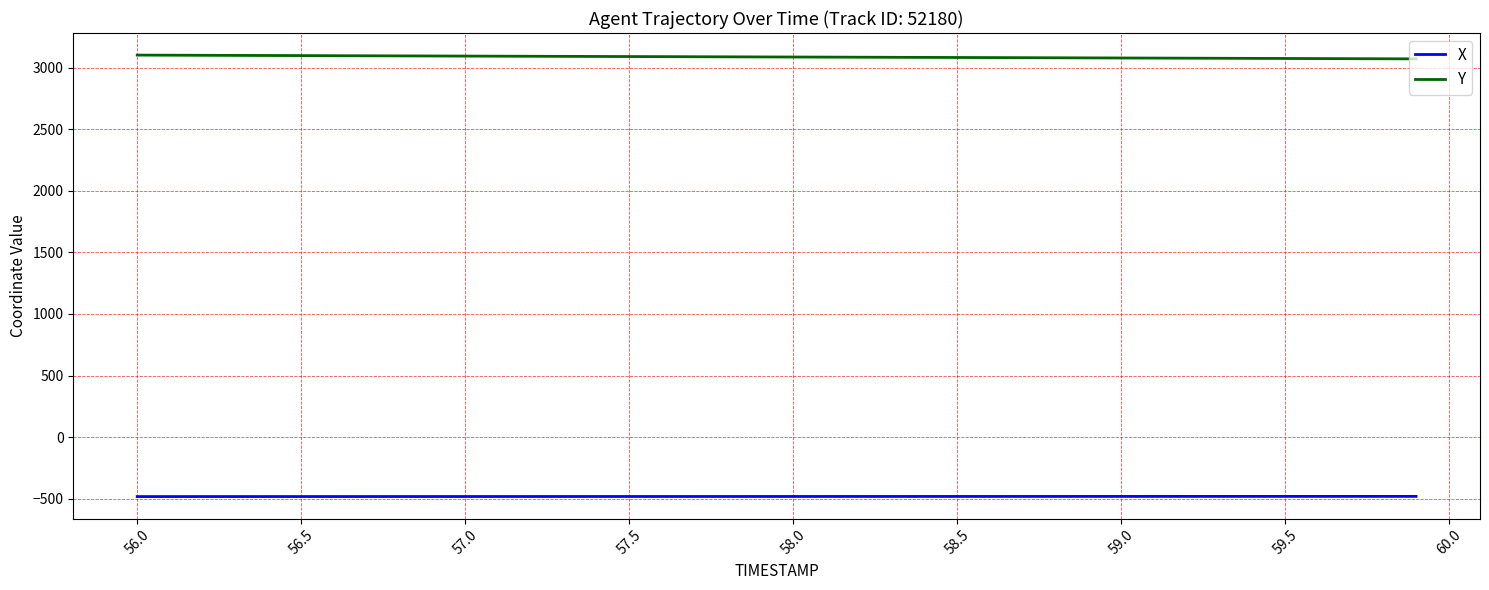

Which series has the largest total across all categories?

Y